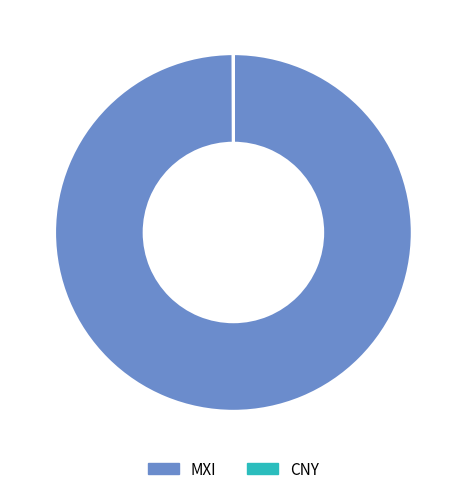

Which category has the biggest portion of the pie?

MXI